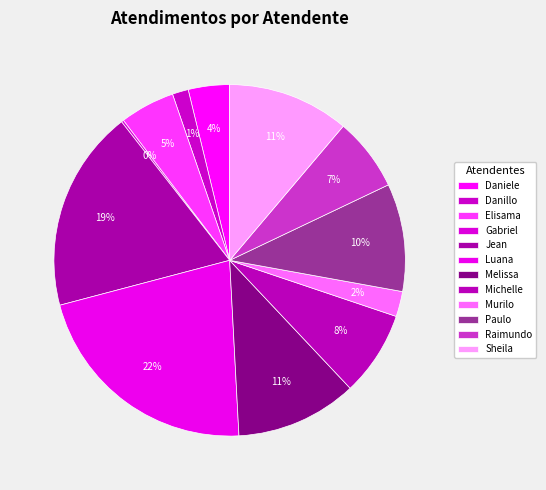

To the nearest percent, what is the difference between the largest and smallest slice percentages?

22%